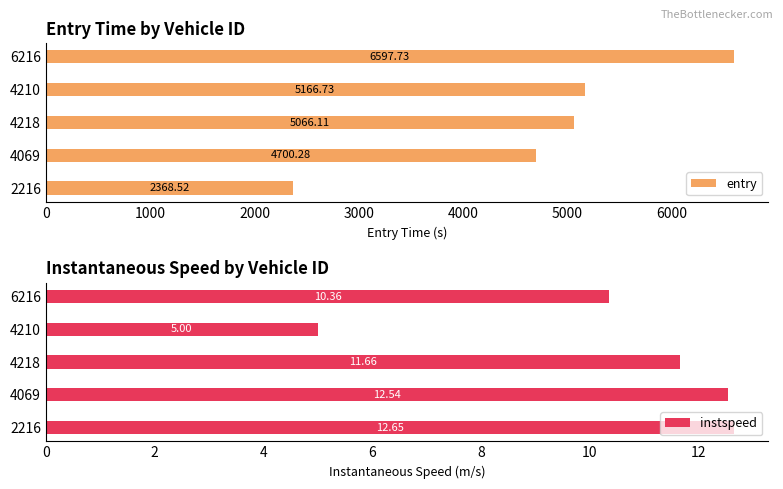

Where is instspeed nearest to the value 8?

6216